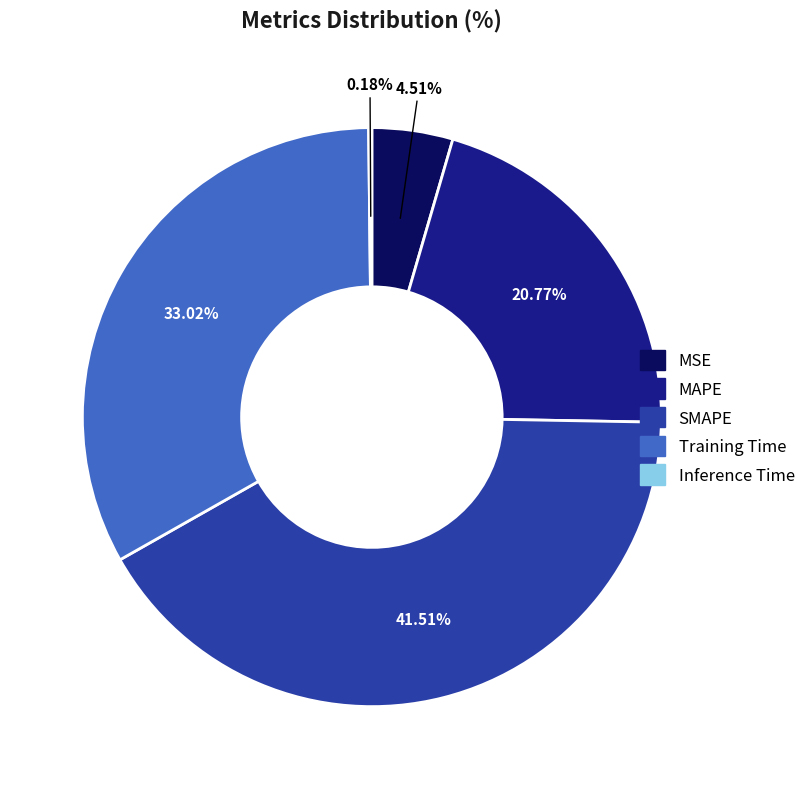

What percentage is the SMAPE slice, to the nearest percent?

42%